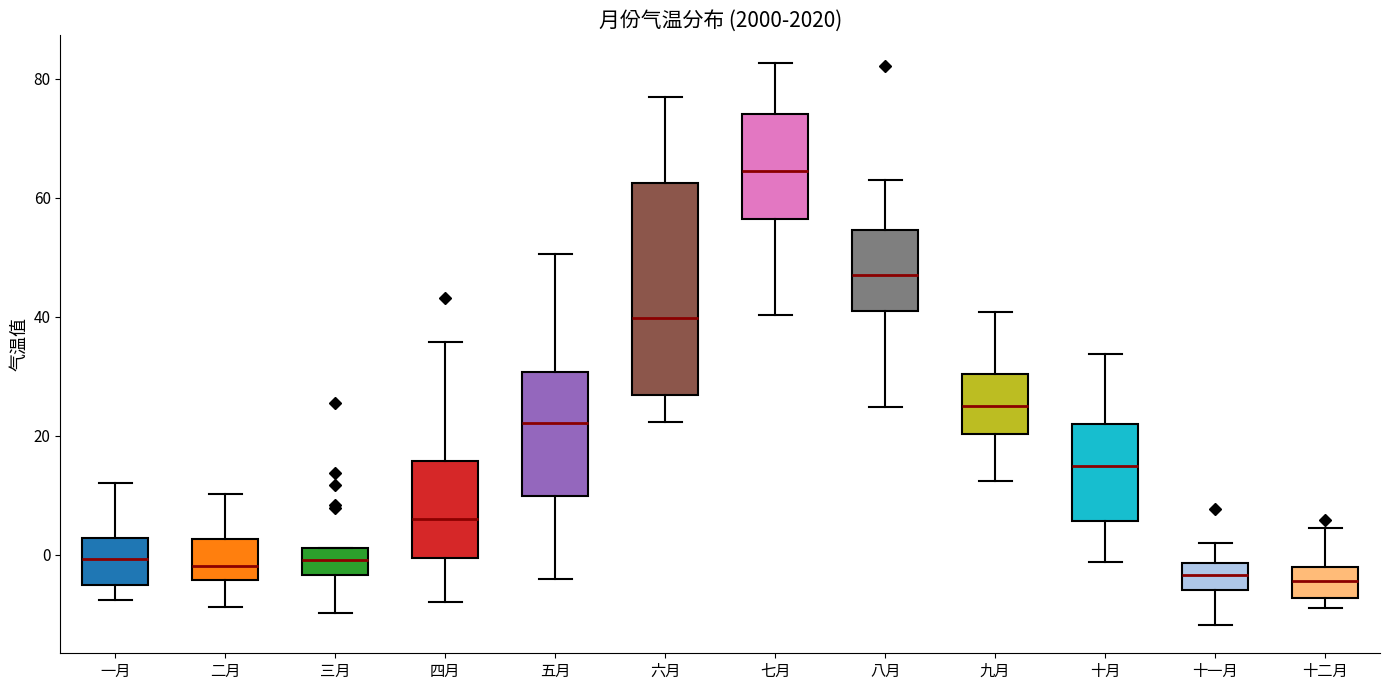

Which box is the tallest, from its lower edge to its upper edge?

六月